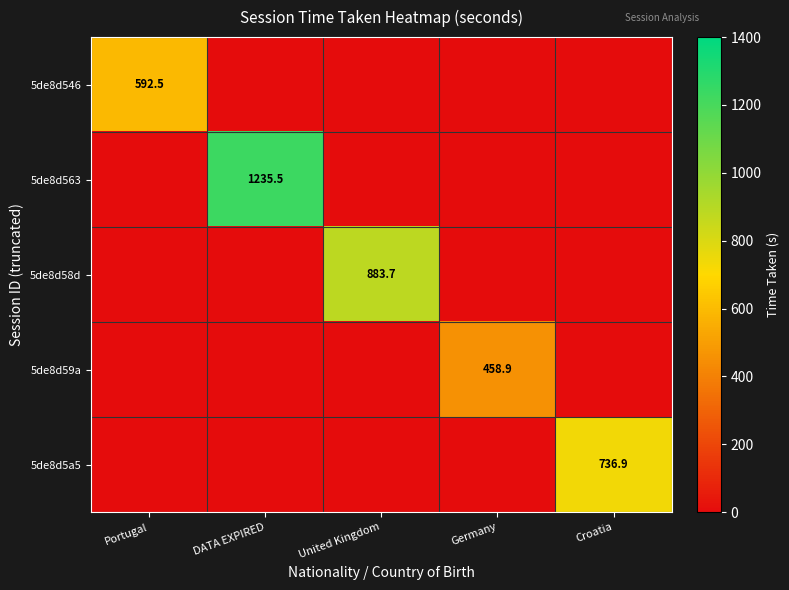

At which category is the sum across all series the highest?

DATA EXPIRED